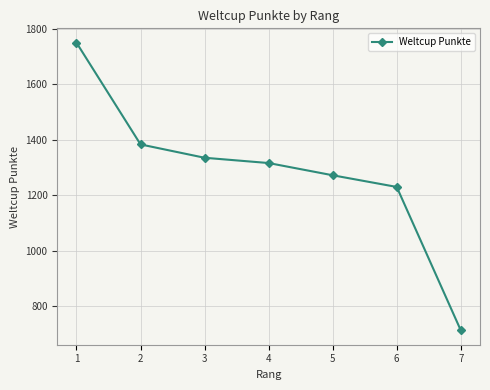

The value at 7 is 929. True or false?

False